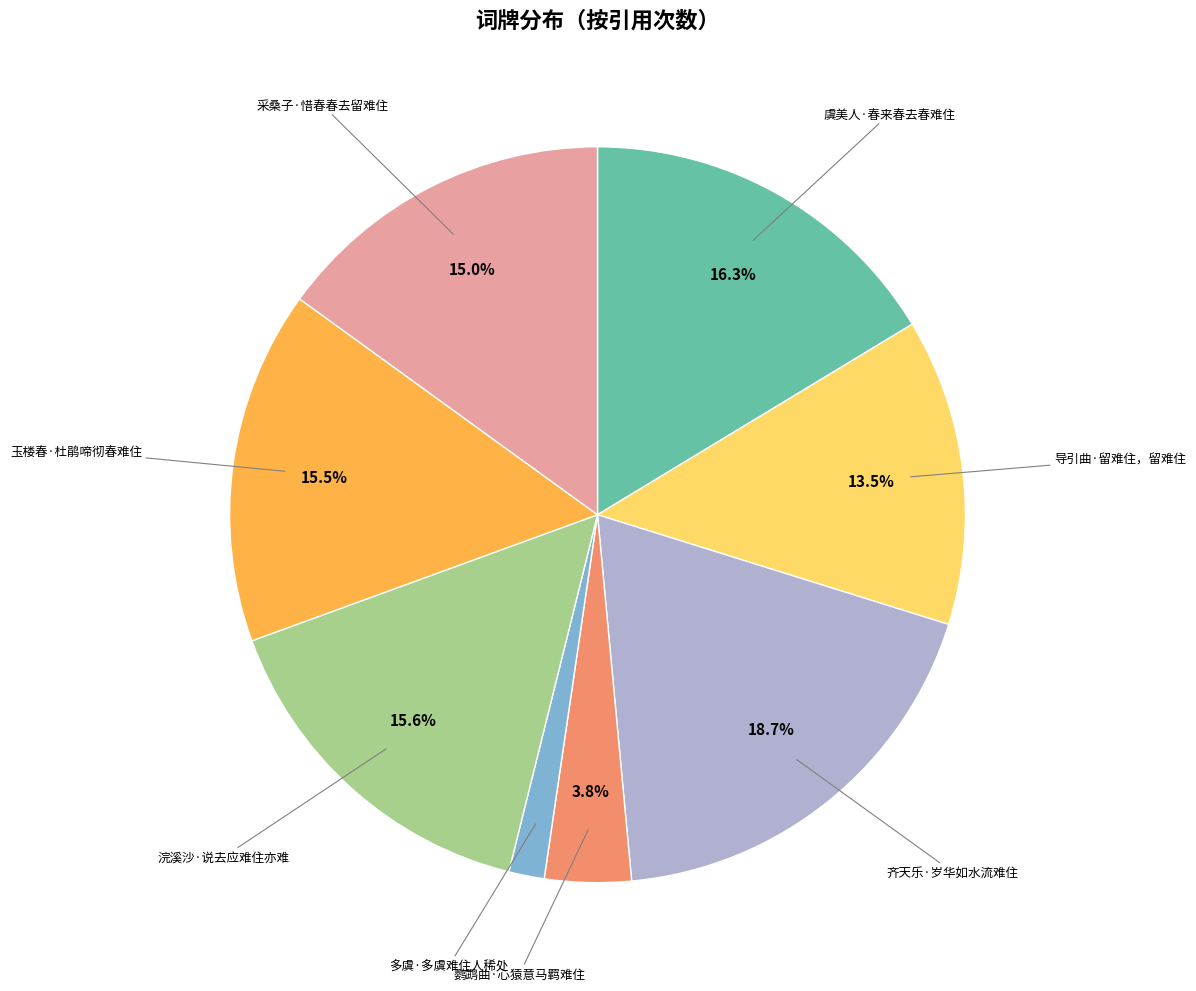

Does any single category account for the majority?

No